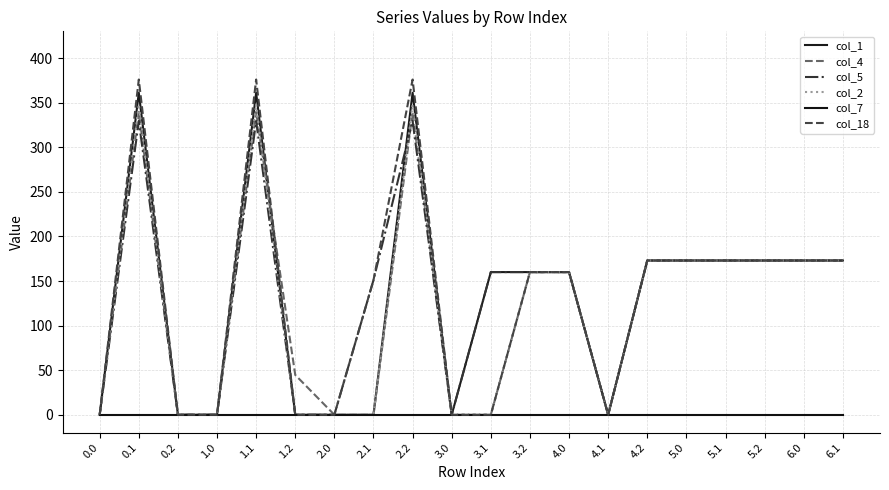

The value of col_18 at 2.0 is 174.6. True or false?

False